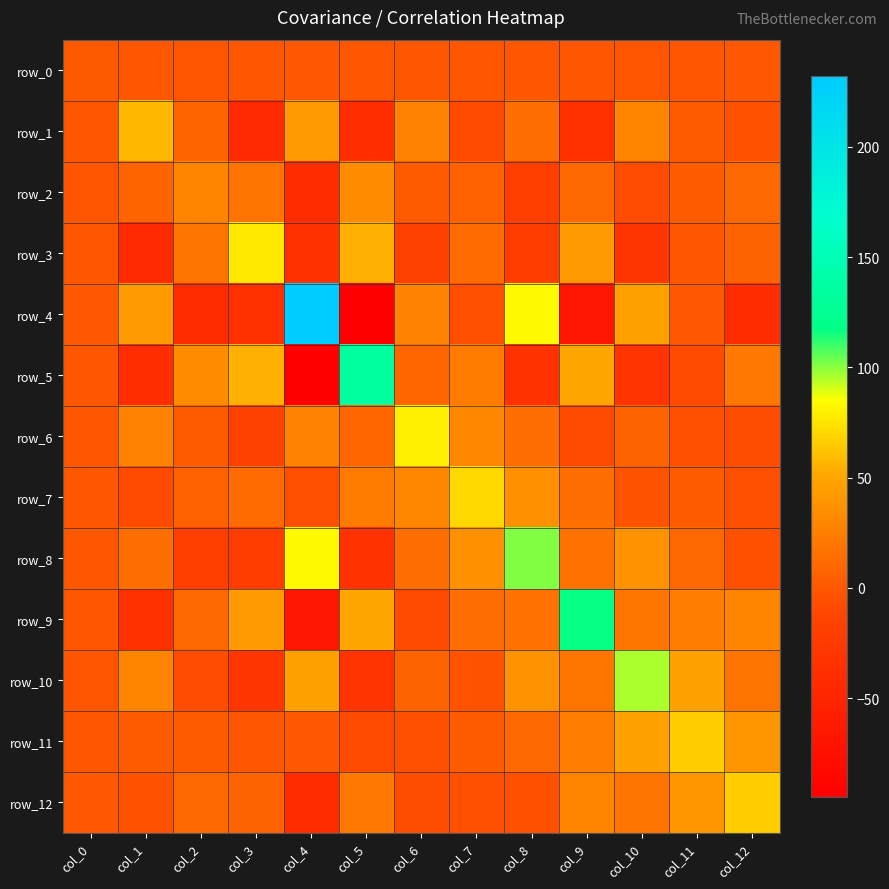

Which series has the widest spread of values?

row_4